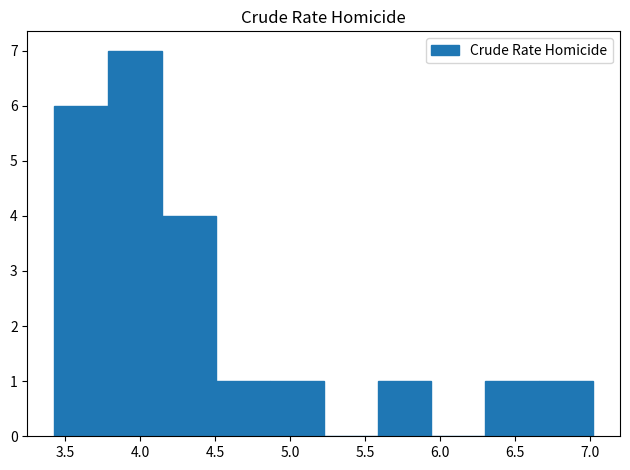

Which range on the x-axis has the tallest bar?

3.80 to 4.15